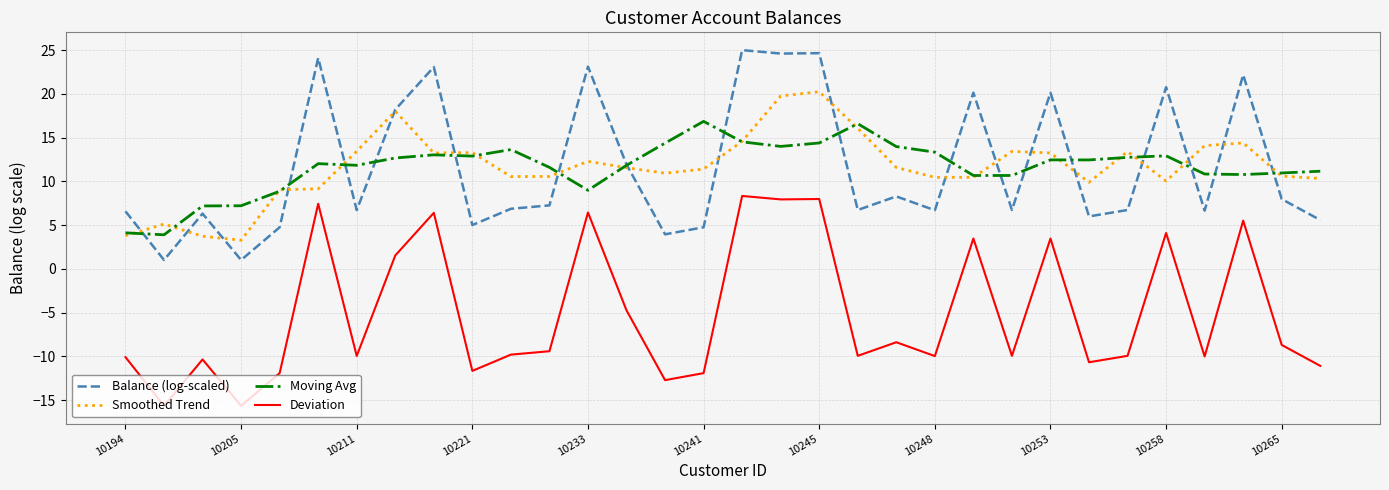

True or false: Moving Avg and Deviation intersect in this chart.

False